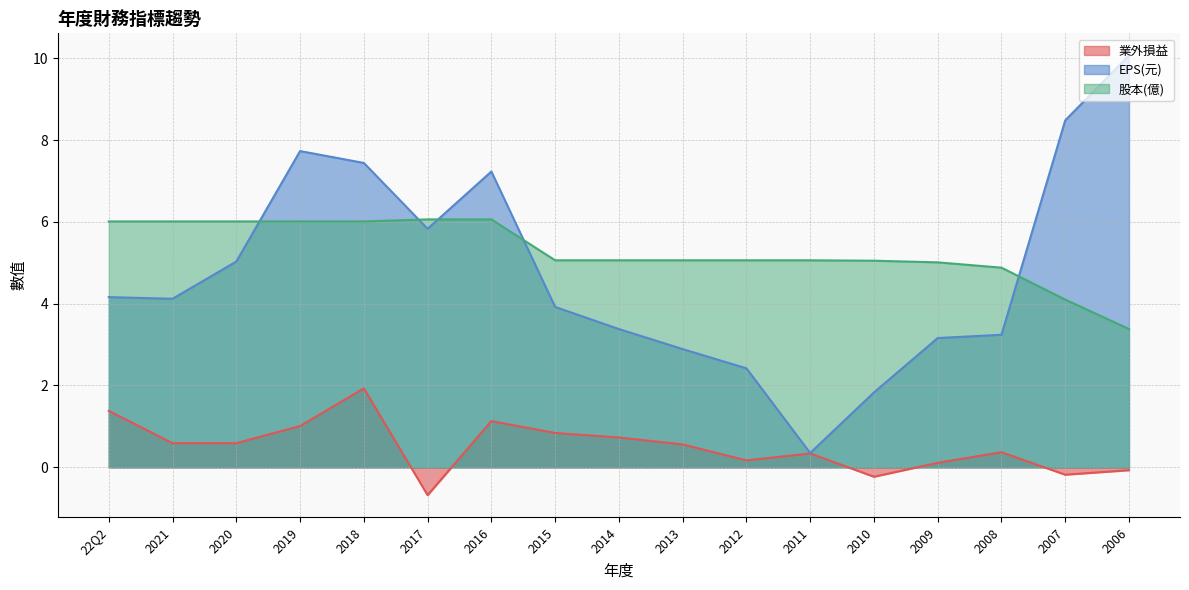

How many lines are shown in the chart?

3